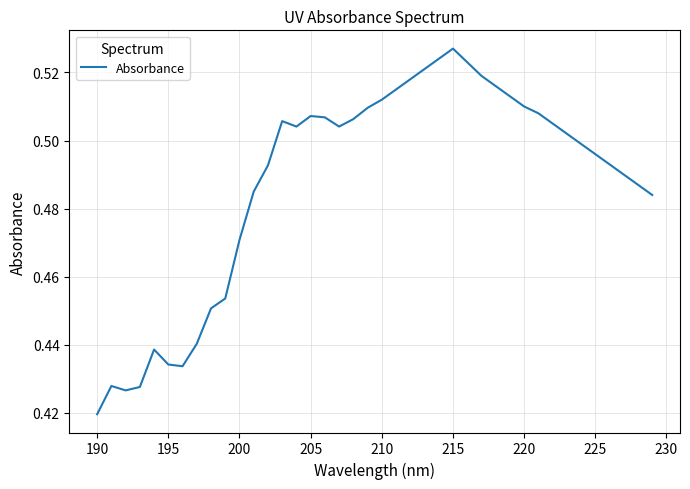

Reading right to left, extract all data points from this chart.

0.5	0.5	0.5	0.5	0.5	0.5	0.5	0.5	0.5	0.5	0.5	0.5	0.5	0.5	0.5	0.5	0.5	0.5	0.5	0.5	0.5	0.5	0.5	0.5	0.5	0.5	0.5	0.5	0.5	0.5	0.5	0.5	0.4	0.4	0.4	0.4	0.4	0.4	0.4	0.4